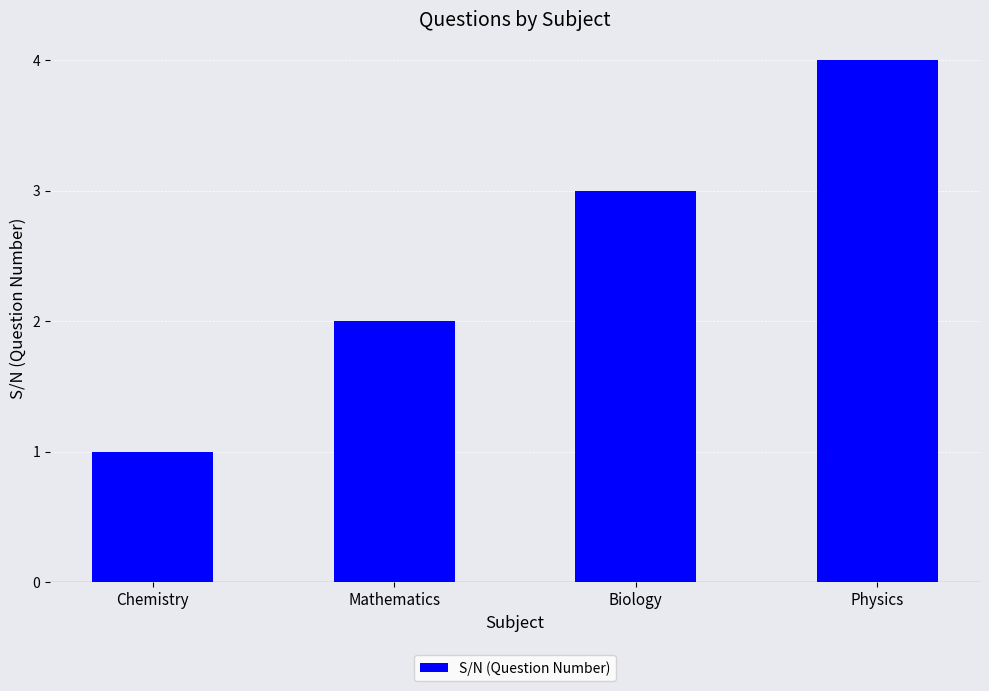

Reading right to left, what are all the values shown in this chart?

4	3	2	1